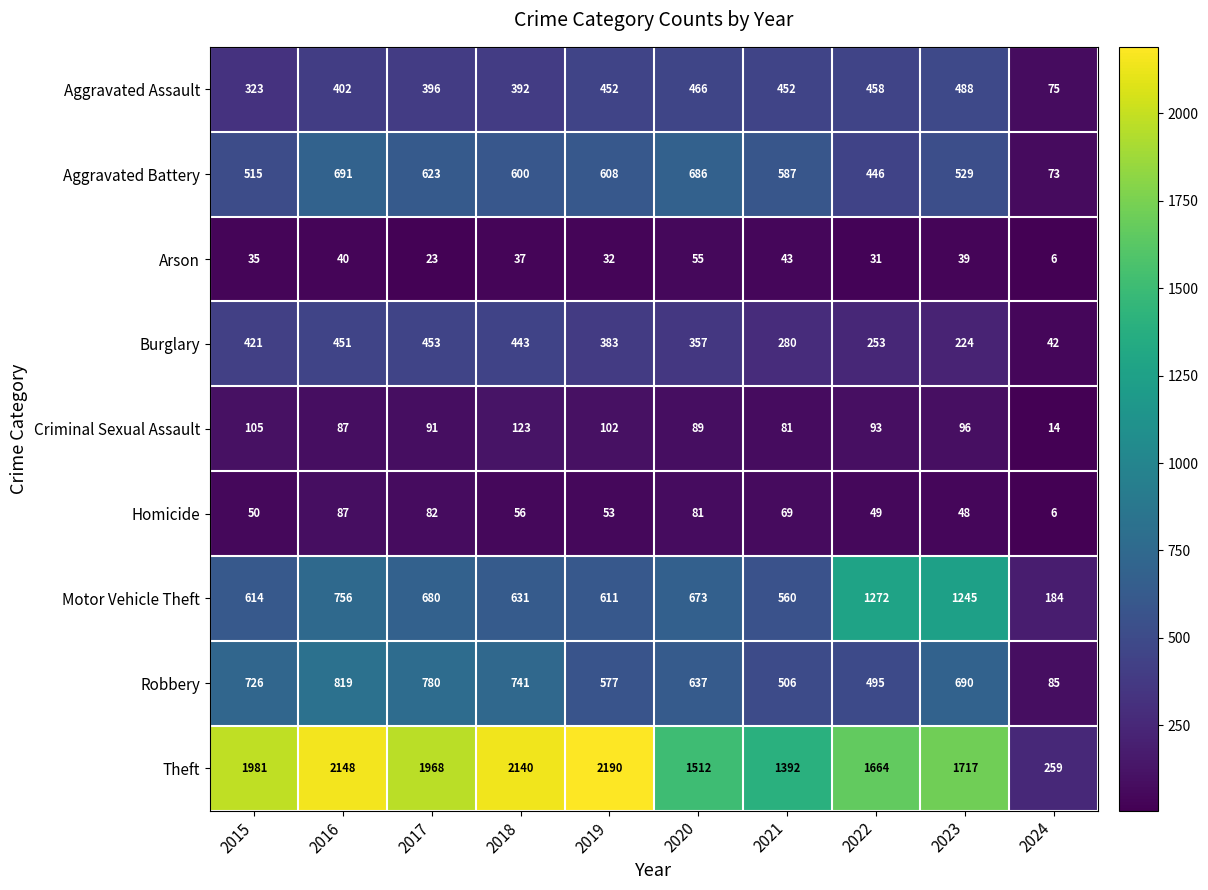

Which series changed the most between 2022 and 2024?

Theft